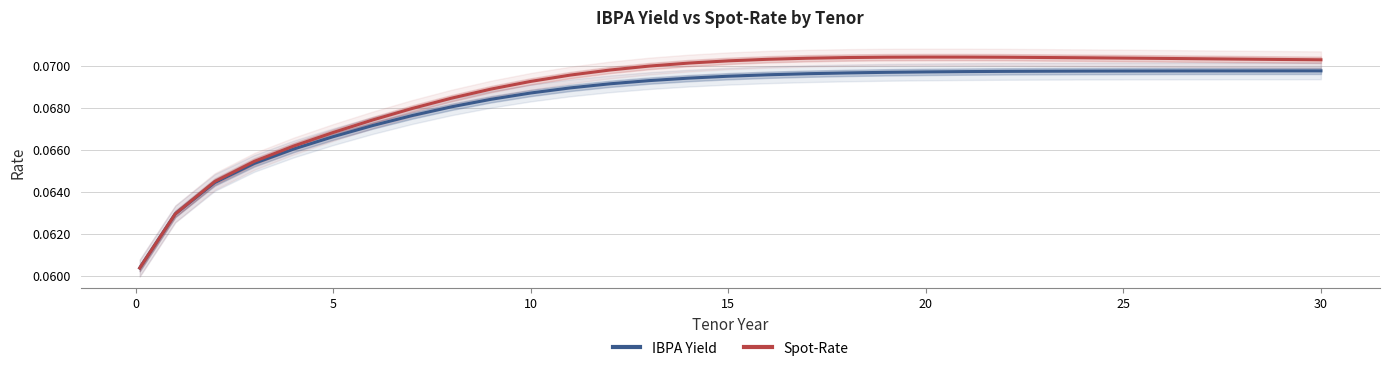

What is the average value of the IBPA Yield series?

0.1